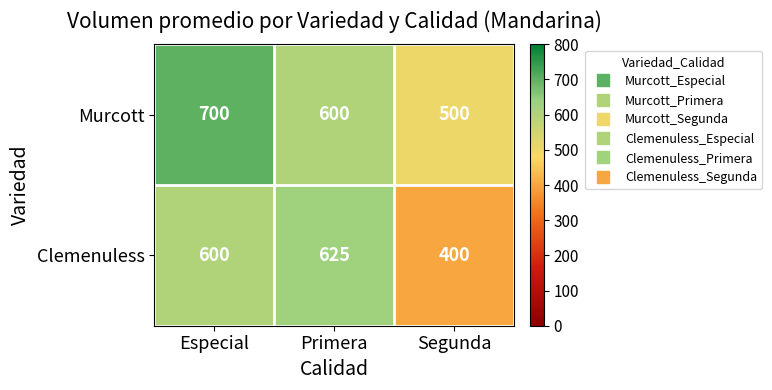

Is it true that Murcott equals 782 at Primera?

False